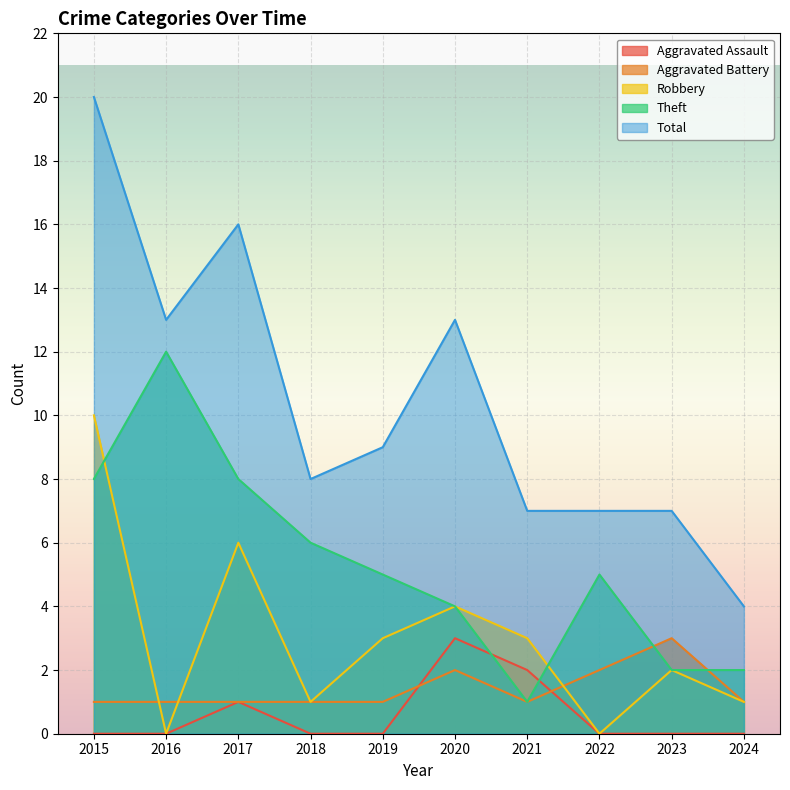

What is the sum of the Theft values at 2023 and 2016?

14